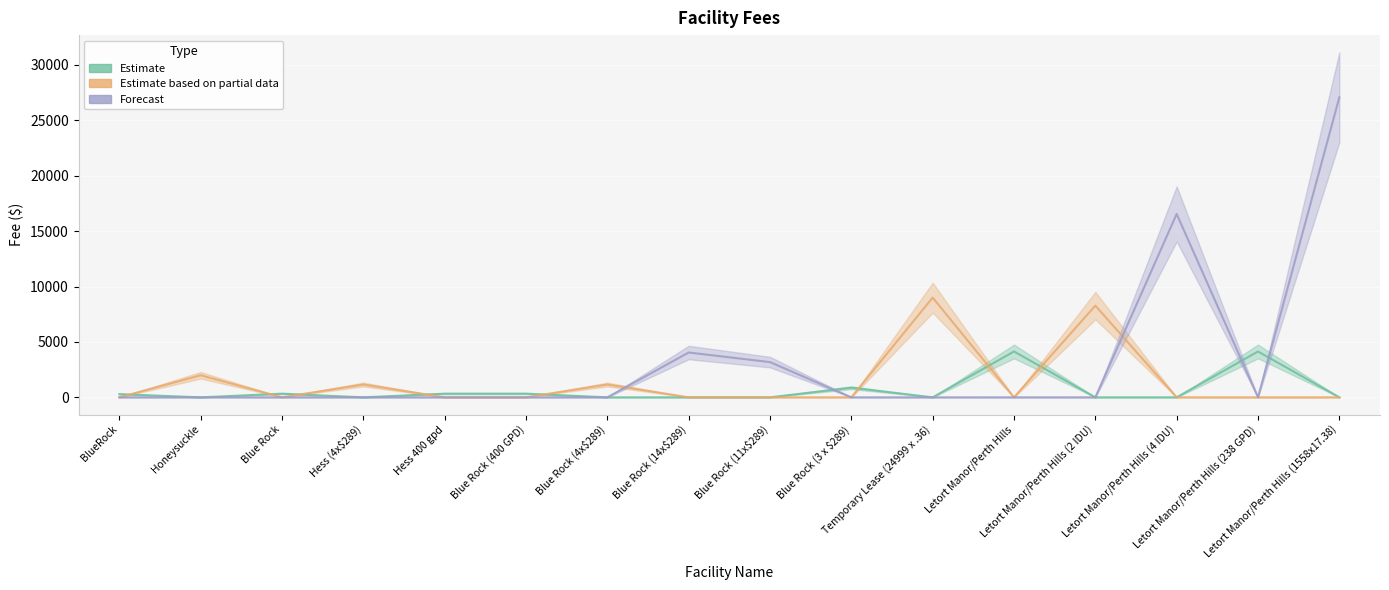

Which category has the lowest value across all series?

Honeysuckle